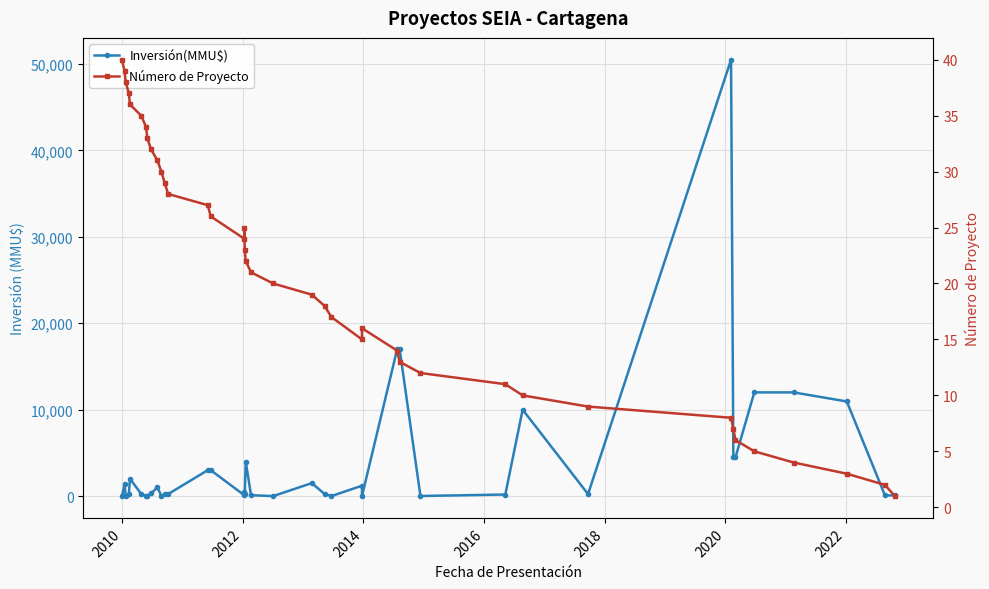

The value of Número de Proyecto at 2010 is 9. True or false?

False